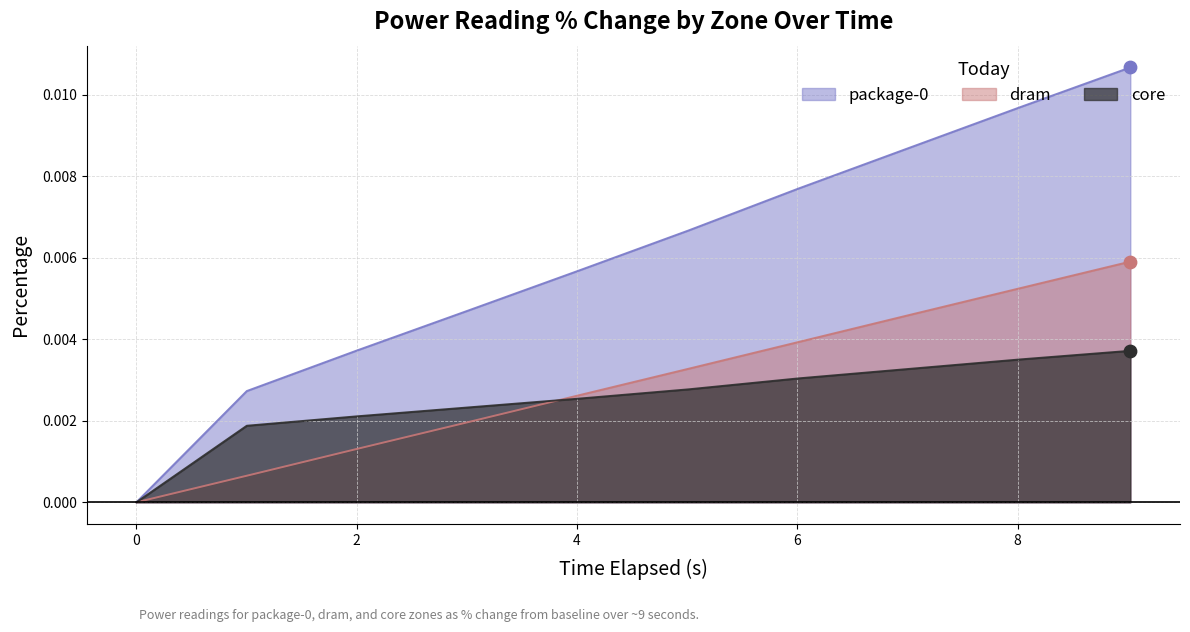

Which series has the largest Y range (max minus min)?

package-0